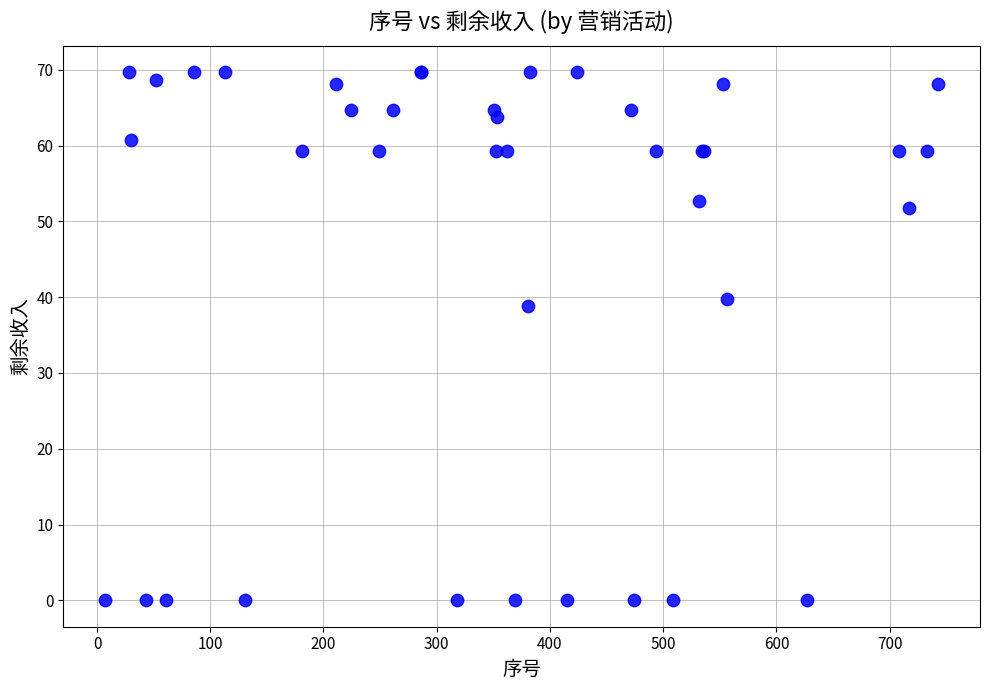

What Y value in the scatter plot is closest to 34?

38.8